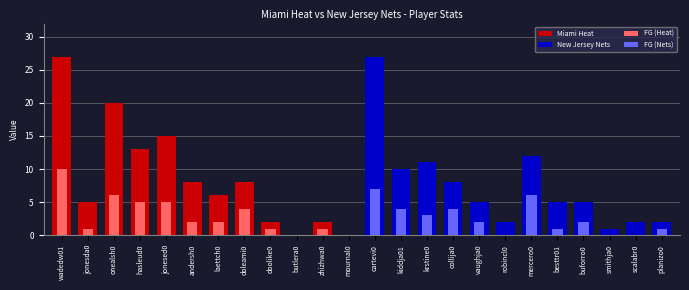

How many bars are there in total?

48